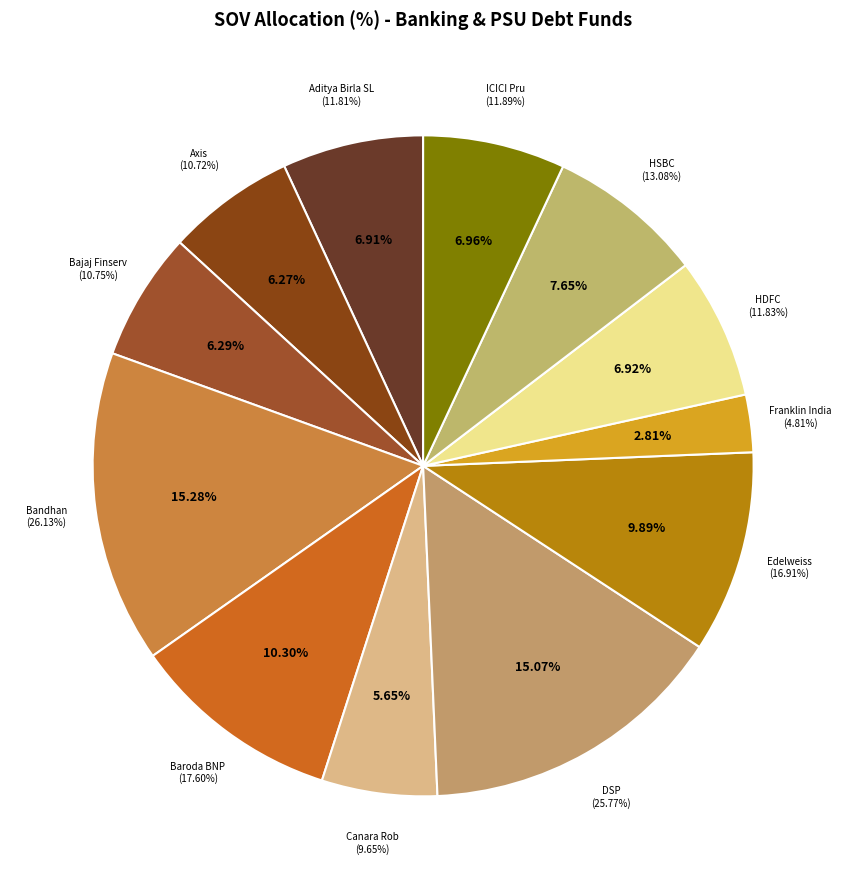

Rank the categories by value from highest to lowest.

Bandhan Banking and PSU Fund, DSP Banking & PSU Debt Fund, Baroda BNP Paribas Banking and PSU Bond, Edelweiss Banking and PSU Debt Fund, HSBC Banking and PSU Debt Fund, ICICI Pru Banking & PSU Debt Fund, HDFC Banking and PSU Debt Fund, Aditya Birla SL Banking & PSU Debt Fund, Bajaj Finserv Banking and PSU Fund, Axis Banking & PSU Debt Fund, Canara Rob Banking and PSU Debt Fund, Franklin India Banking & PSU Debt Fund